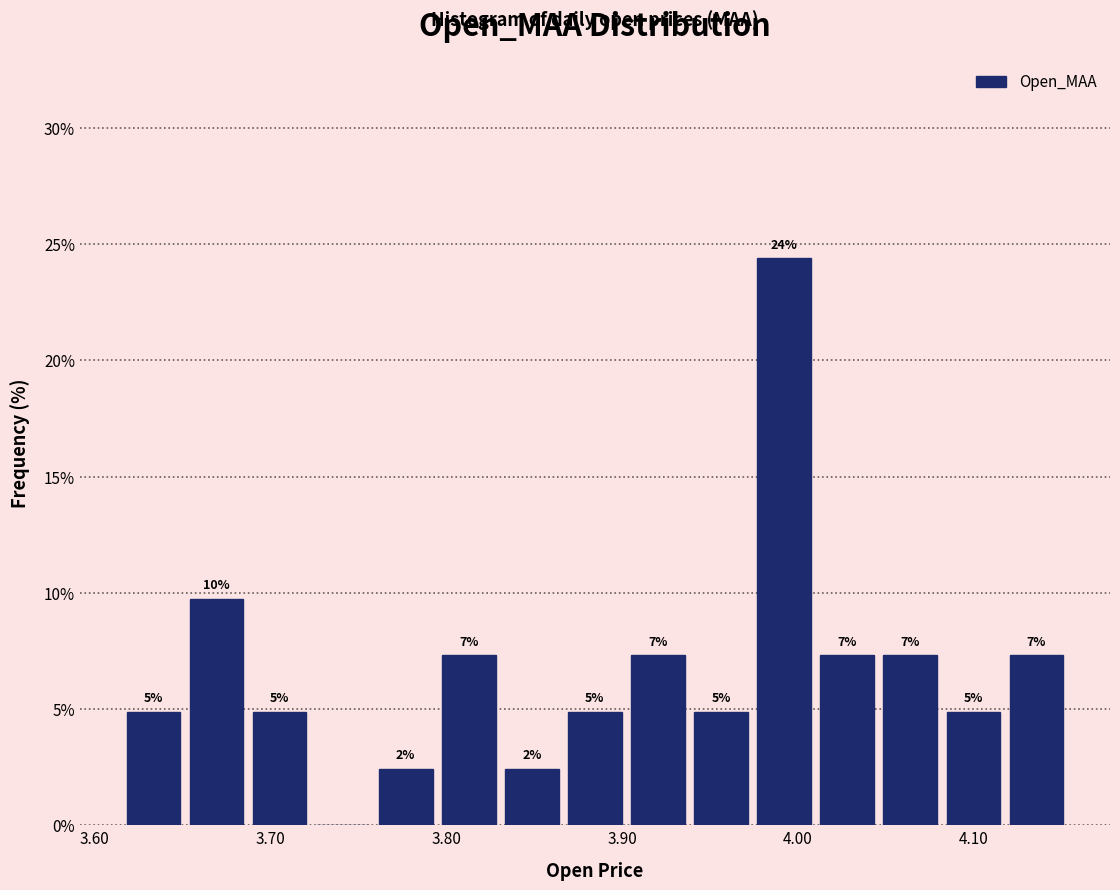

Read against the x-axis, roughly where is the centre of the tallest bar?

3.99